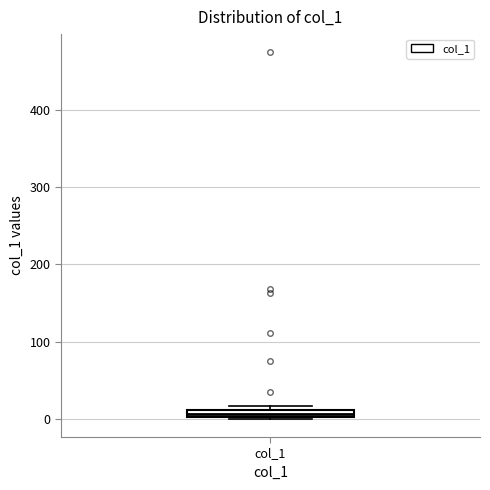

Where is the lower edge of the box for col_1 on the y-axis? The values are not printed on the chart, so give them approximately, as read against the axis.

0